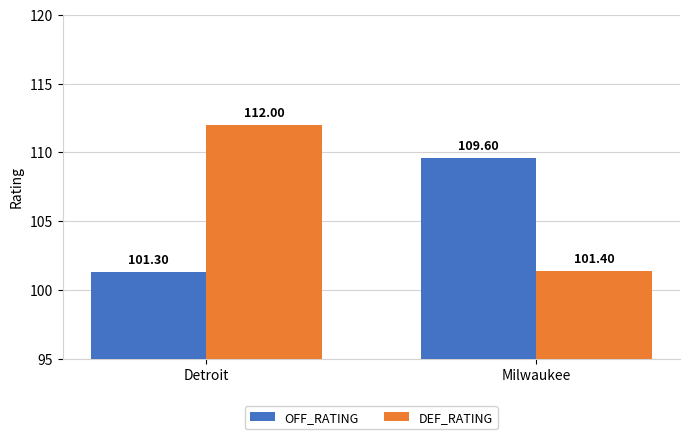

What are all the series names shown in the legend?

OFF_RATING, DEF_RATING